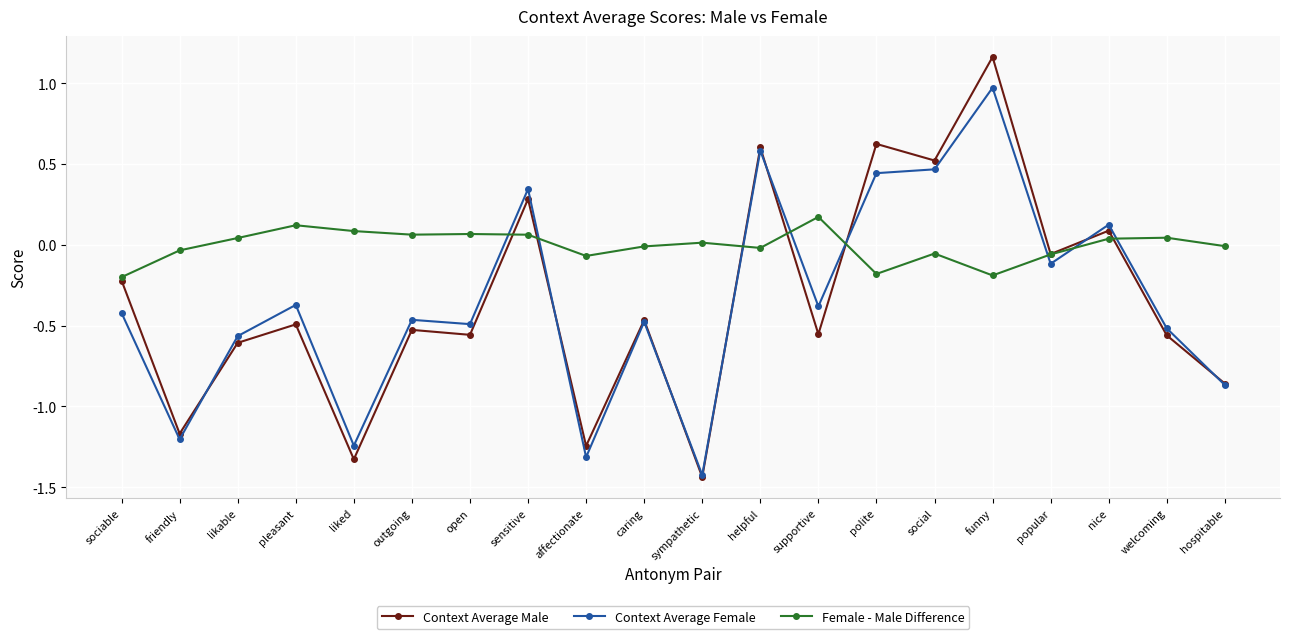

The Context Average Female series shows -1.8 at liked. True or false?

False